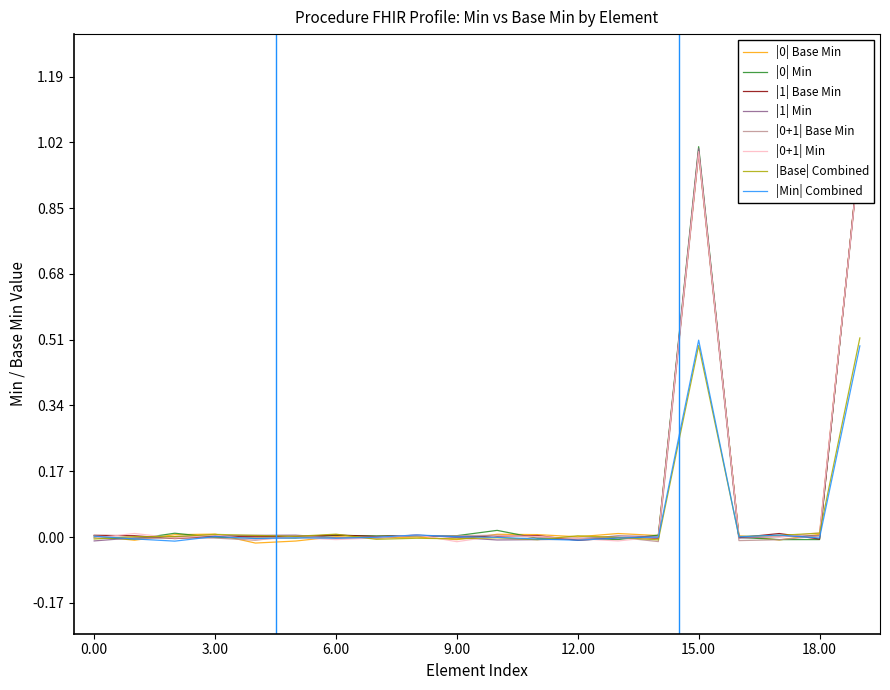

Which series has the largest total across all categories?

Base Min 1